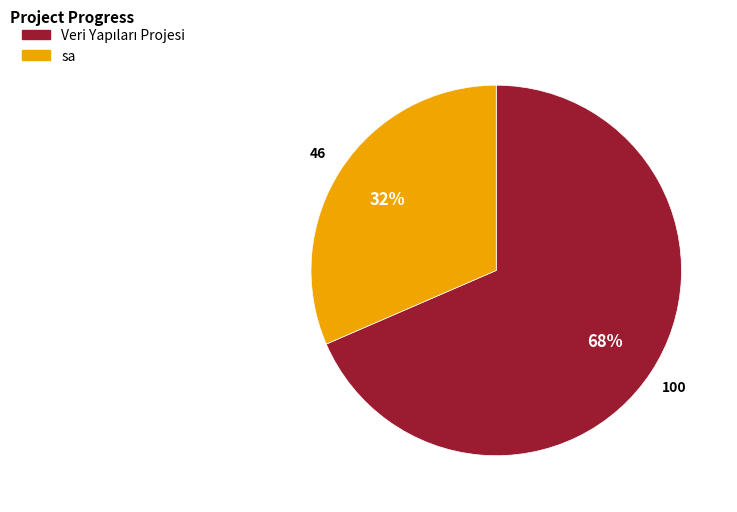

Does any single category account for the majority?

Yes